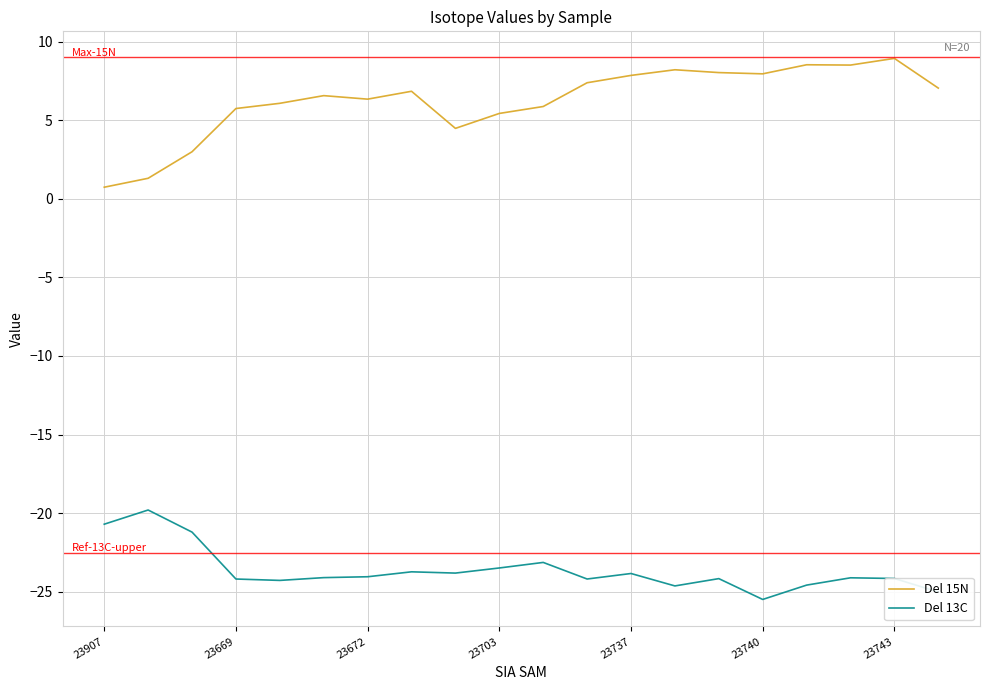

Rank the series by their maximum value, from lowest to highest.

Del 13C, Del 15N